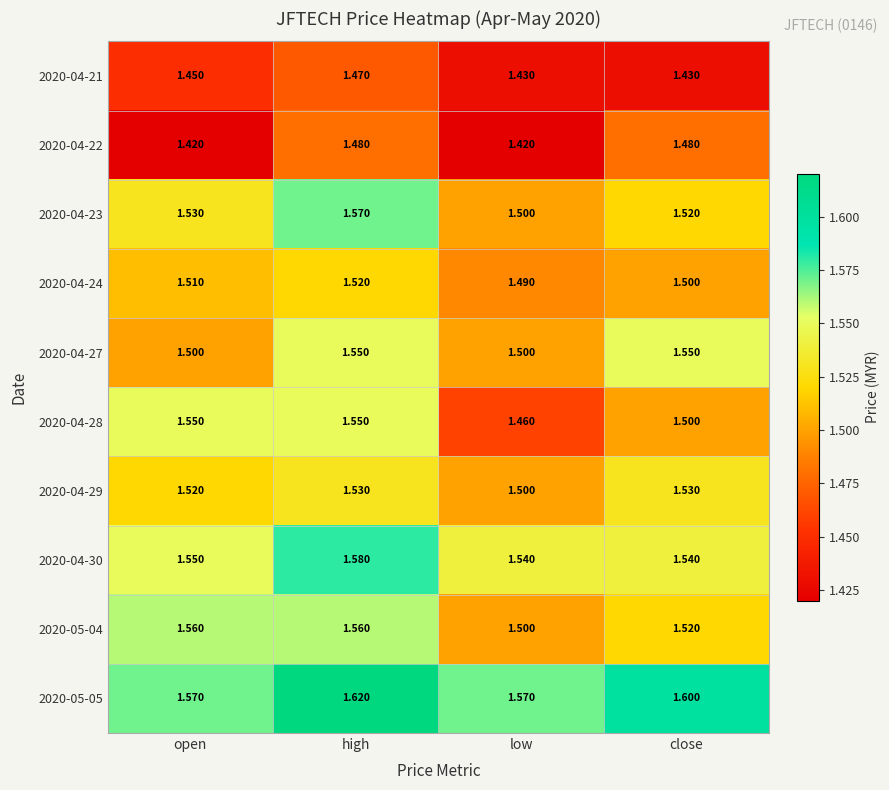

Which label corresponds to the largest value in the chart?

high